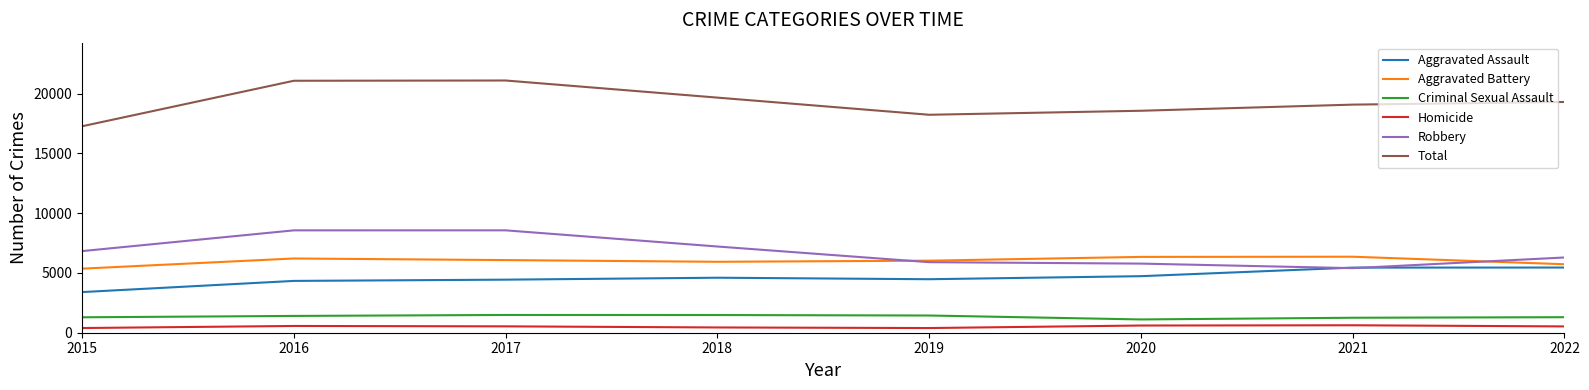

True or false: Total and Criminal Sexual Assault cross at least once.

False